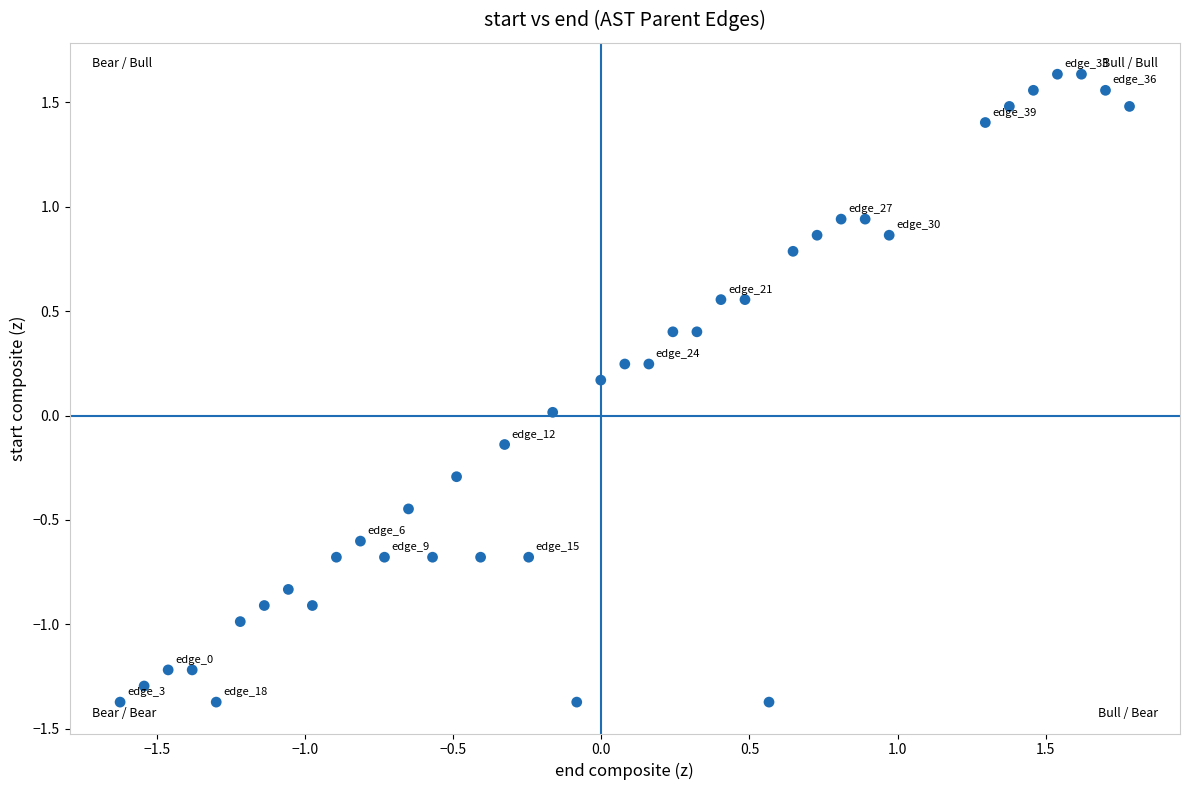

What is the range of Y values (max minus min)?

3.0